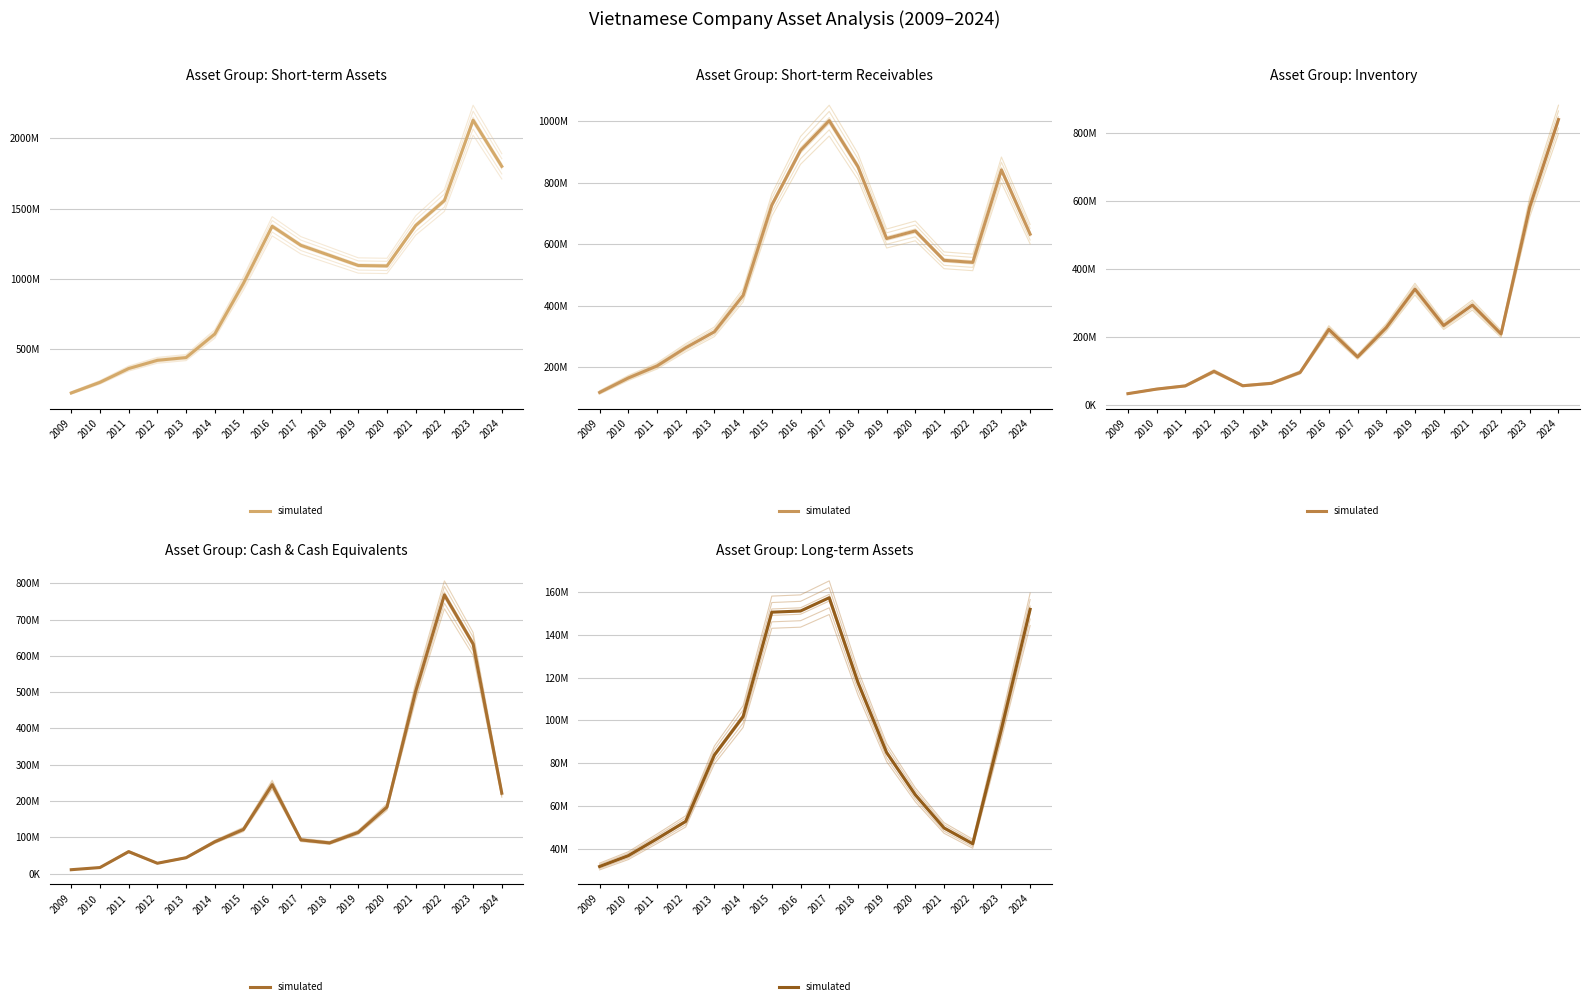

What is the average value?

88650939